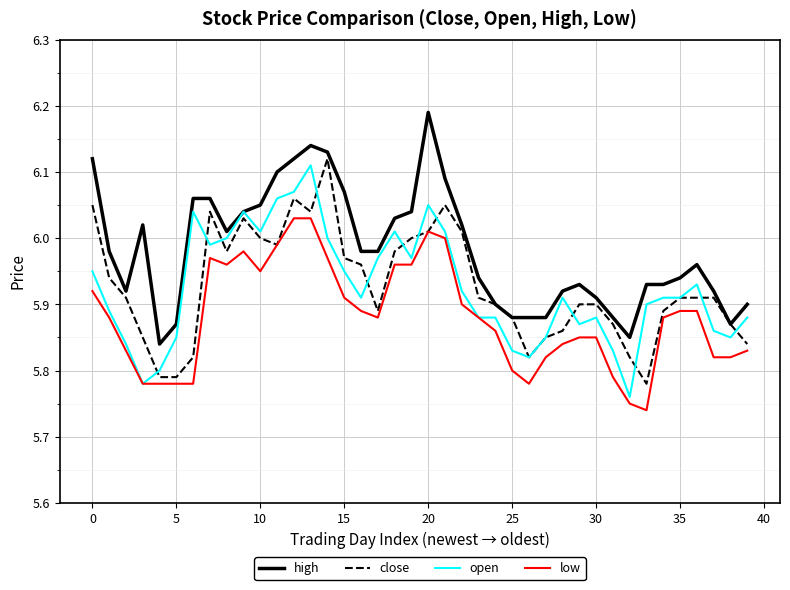

True or false: open has more than 0 points higher than both neighbors.

True